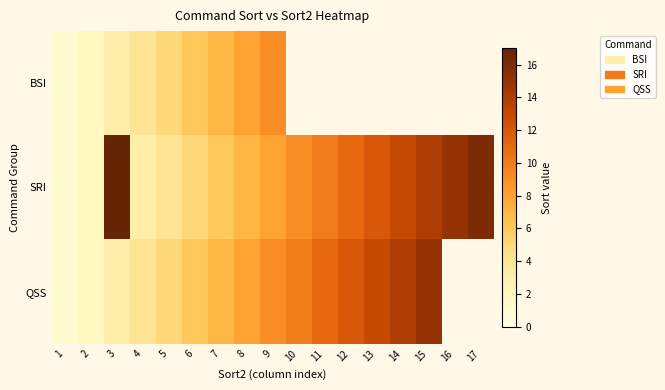

Which category has the lowest value in the BSI series?

1